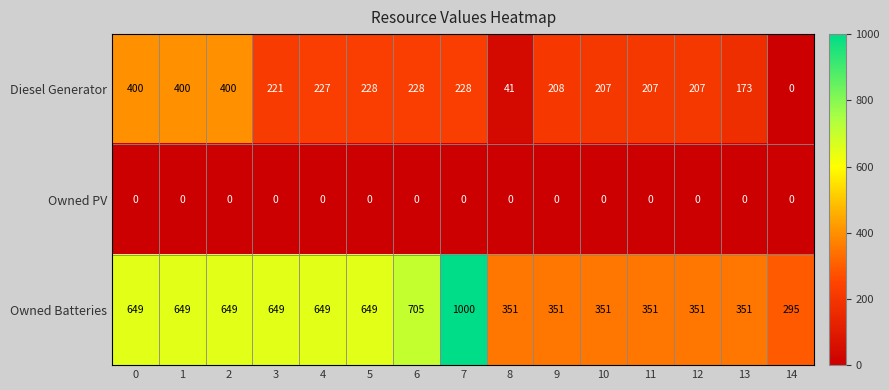

Between 7 and 13, which series saw the biggest shift?

Owned Batteries